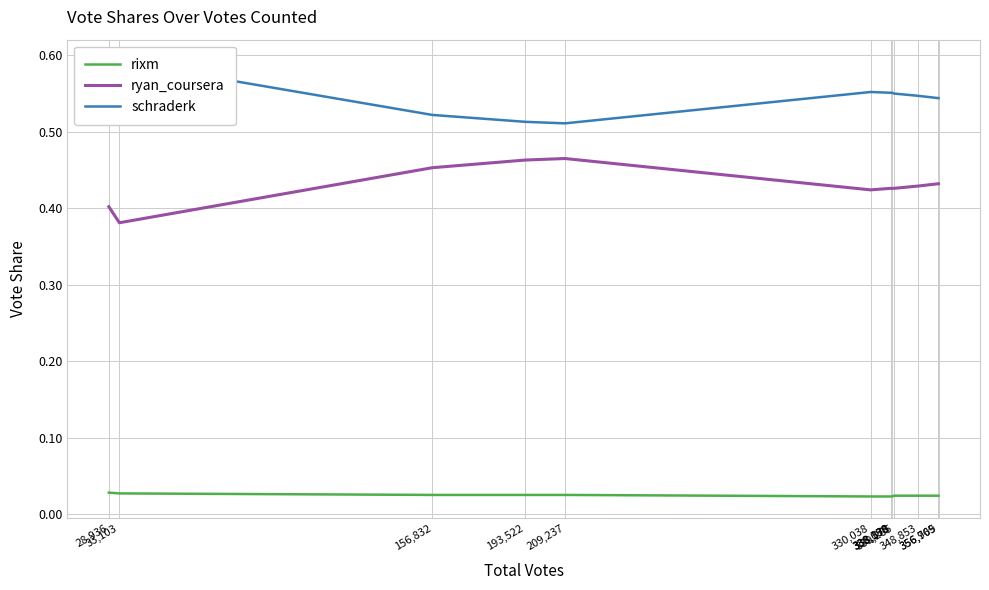

True or false: ryan_coursera and schraderk intersect in this chart.

False